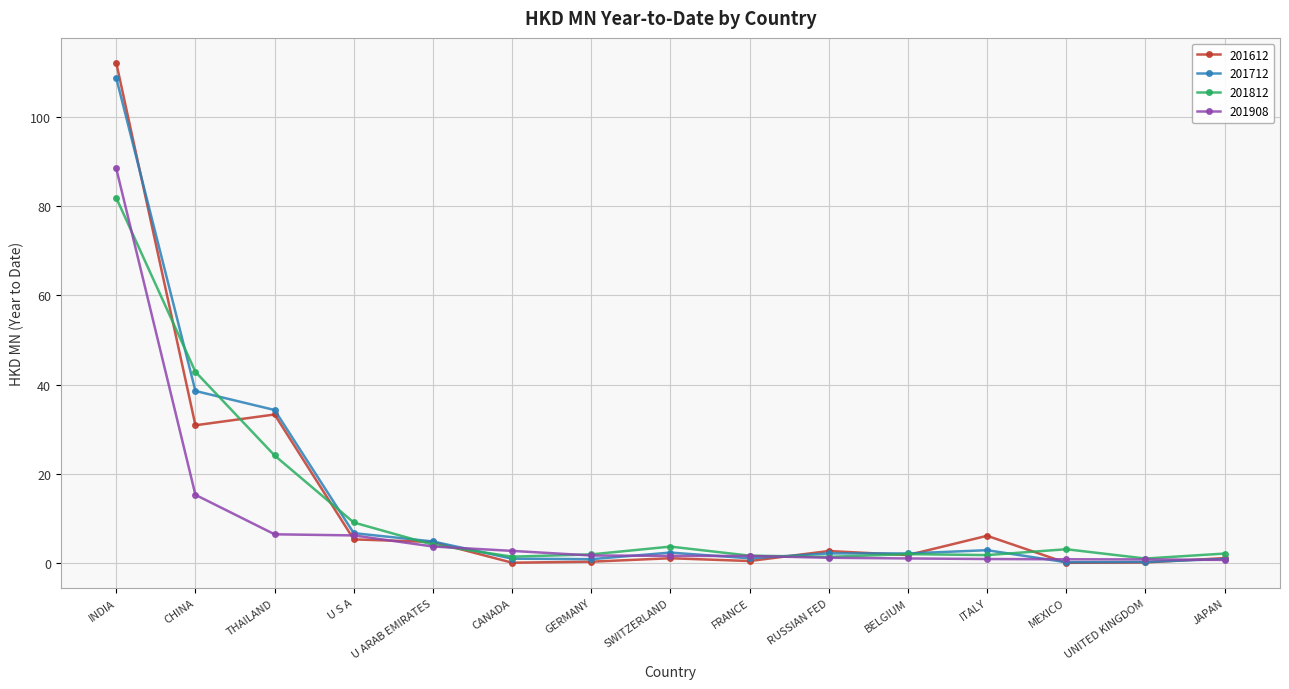

Read the 201612 value at JAPAN.

1.2